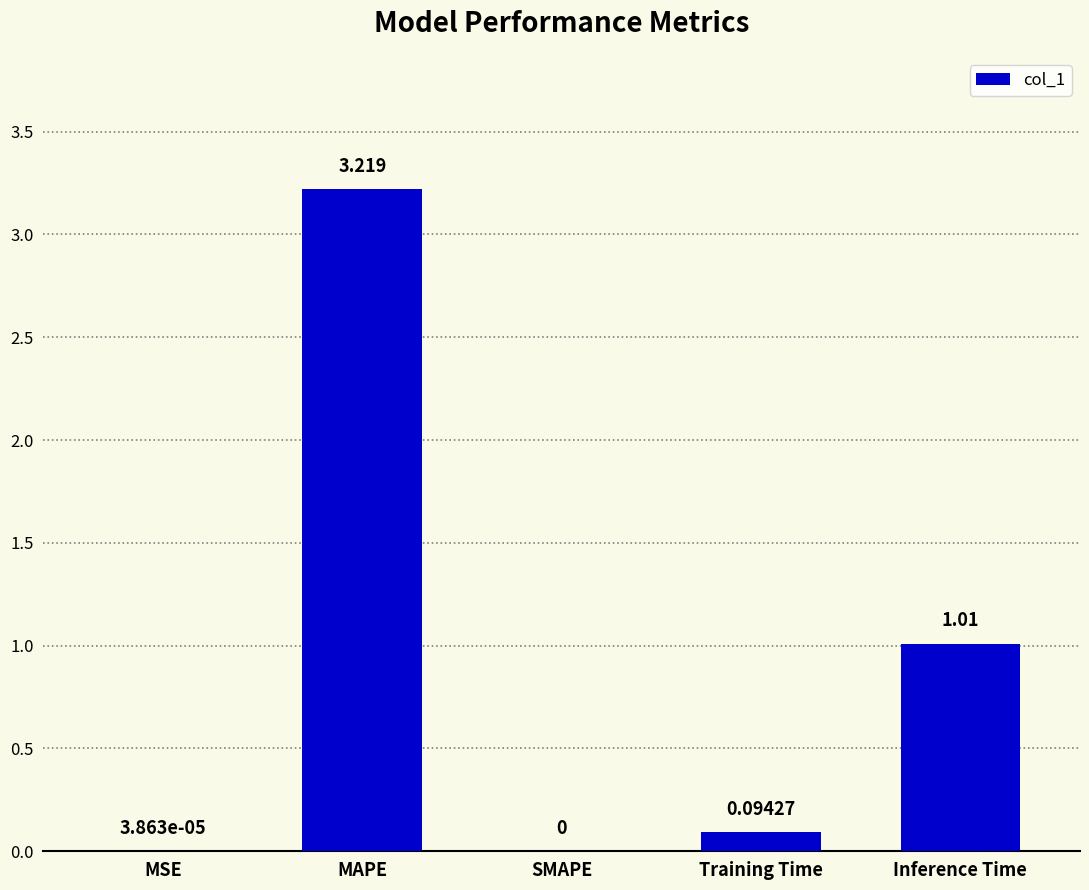

Between MSE and MAPE, which is larger?

MAPE